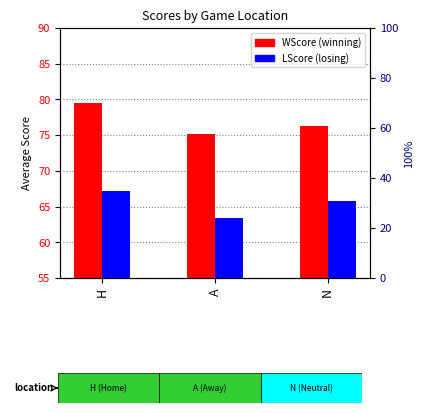

Which series has the largest range (max minus min)?

WScore